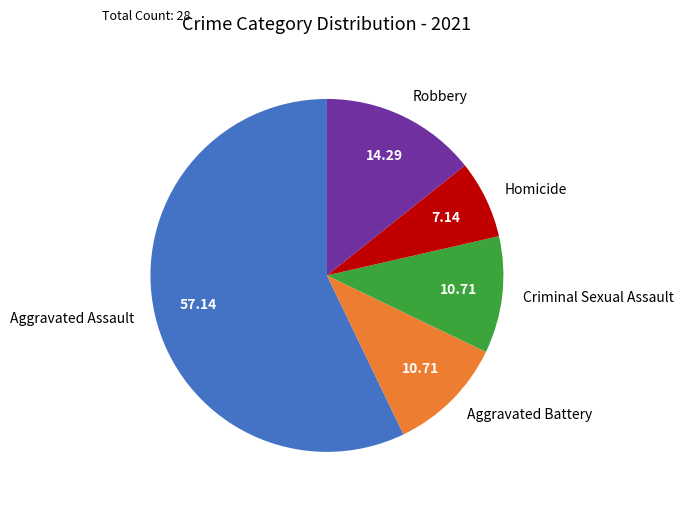

Which has a higher value, Aggravated Battery or Aggravated Assault?

Aggravated Assault